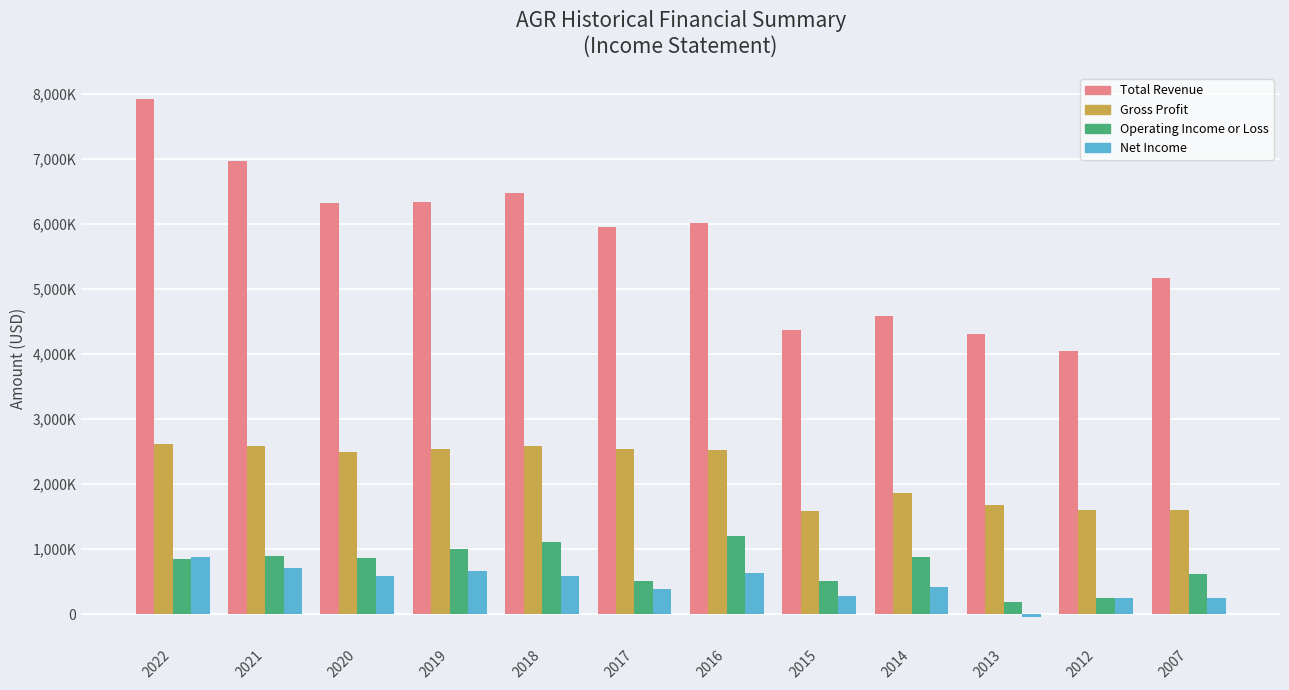

What is the sum of the Total Revenue values at 2017 and 2015?

10330000